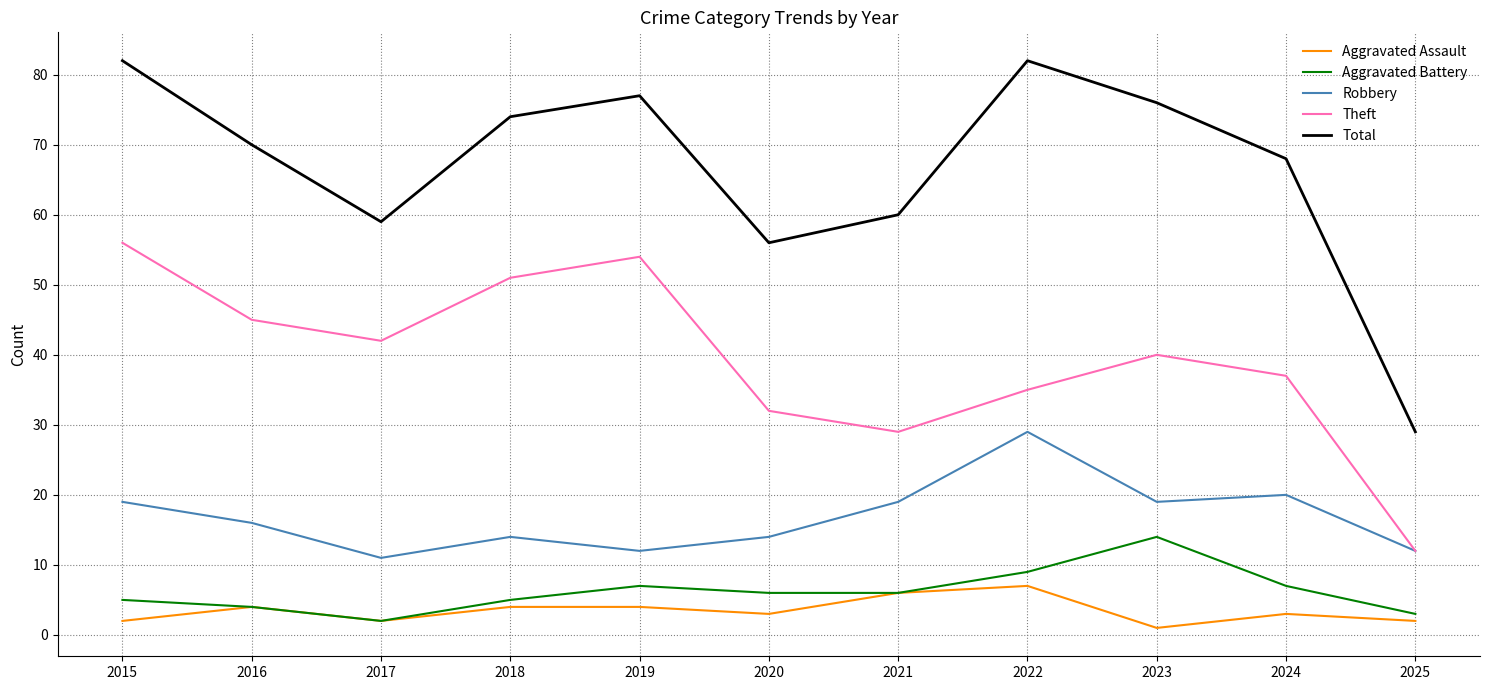

Reading right to left, transcribe all the data shown in this chart.

Aggravated Assault: 2	3	1	7	6	3	4	4	2	4	2
Aggravated Battery: 3	7	14	9	6	6	7	5	2	4	5
Robbery: 12	20	19	29	19	14	12	14	11	16	19
Theft: 12	37	40	35	29	32	54	51	42	45	56
Total: 29	68	76	82	60	56	77	74	59	70	82